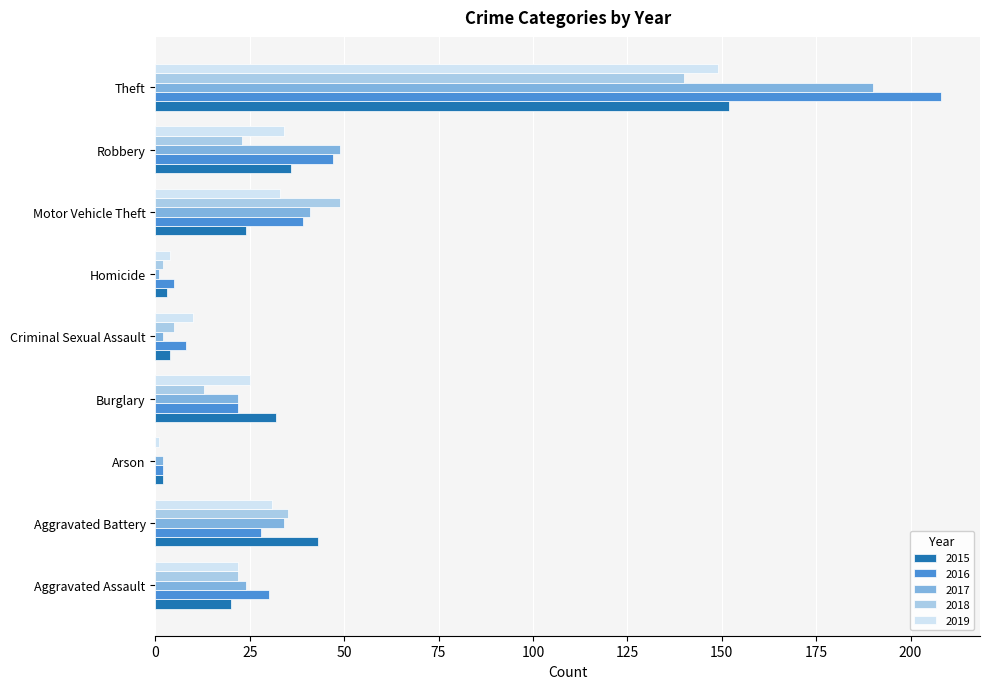

Between Aggravated Assault and Theft, which series saw the biggest shift?

2016